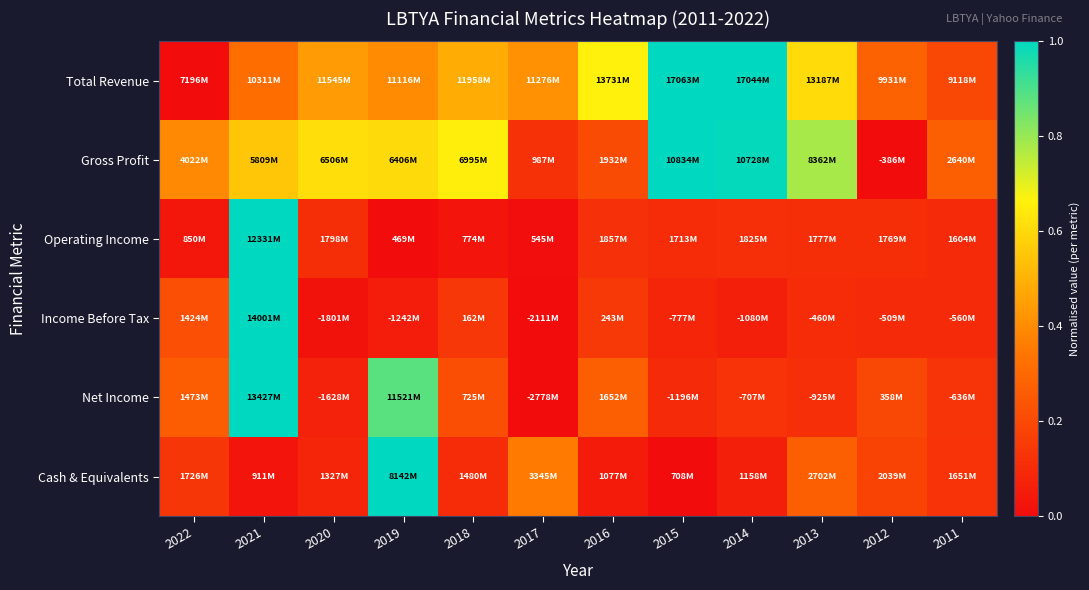

What is the difference between the highest and lowest values at 2022?

0.4